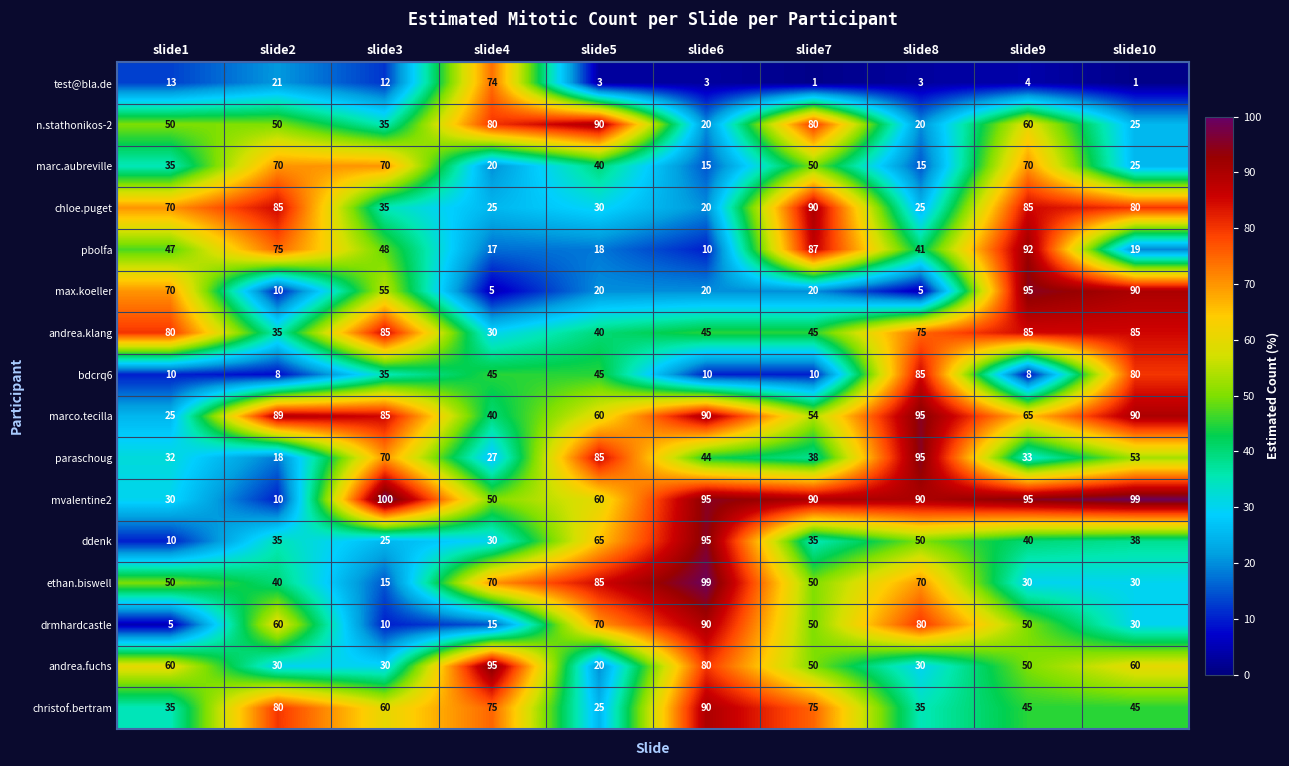

What is the greatest value displayed?

100